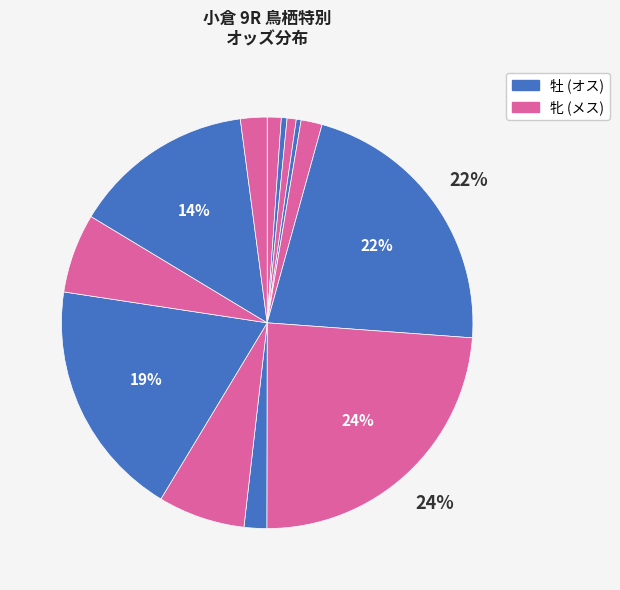

Rank the categories by value from highest to lowest.

トウカイララバイ(牝3), ウインマルゲリータ(牝5), セルリアンコスモ(牡3), スズカチャンプ(牡6), ワクワクカンヲ(牡4), グラーネ(牡6), ヤマニンアリエッタ(牝4), マイネルマエストロ(牡5), メイショウコルノ(牡4), ザトゥルーエアー(牡4), アイオシルケン(牡3), タガノカムイ(牡3), キャノンプレート(牡3)